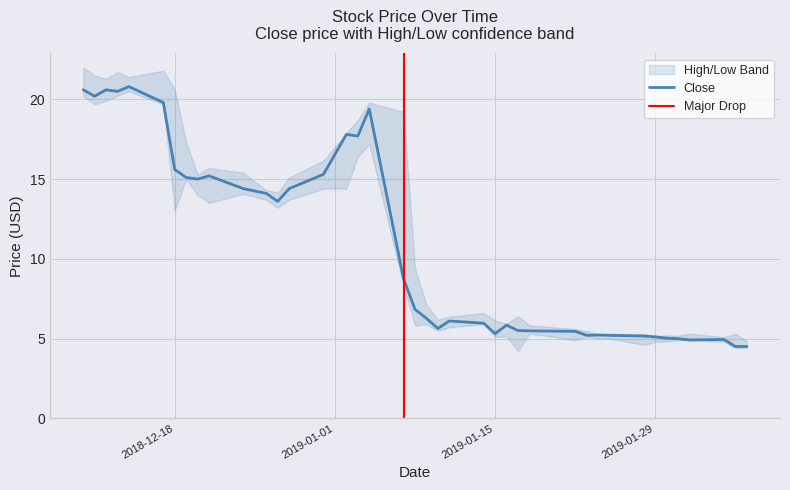

Which series changed the most between 2018-12-21 and 2019-02-05?

close